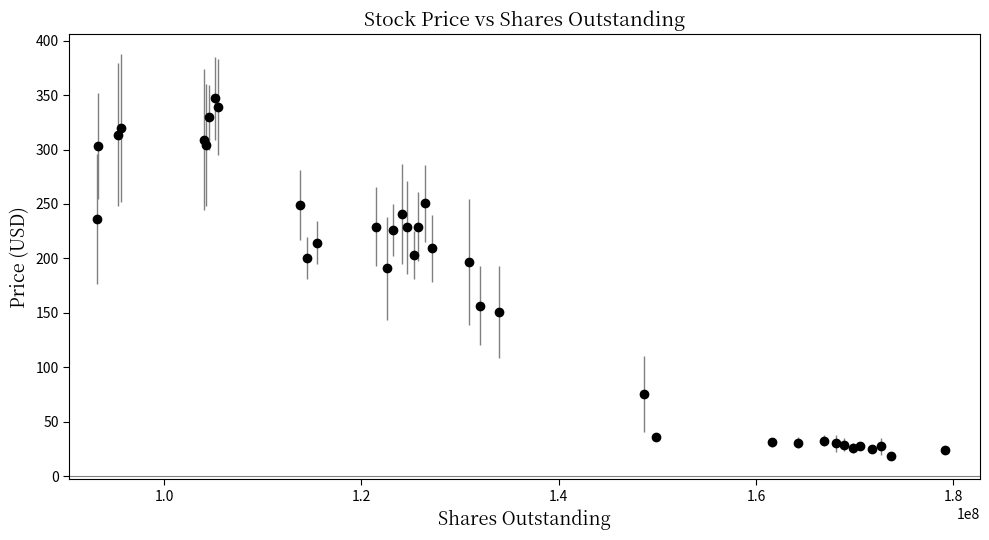

What is the value of the 32nd point from the left?

26.0